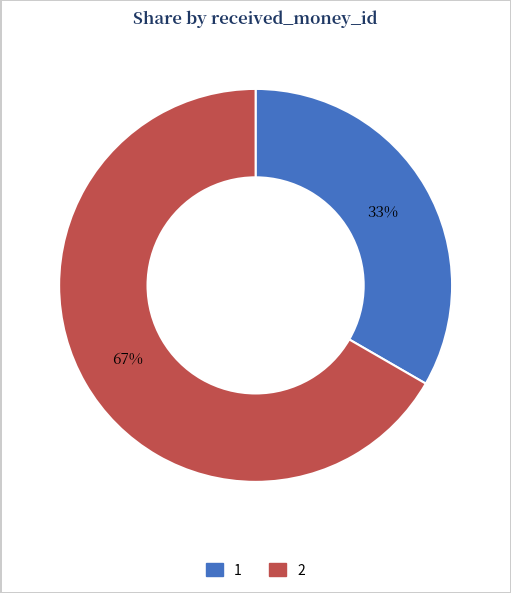

To the nearest percent, what percentage of the pie is 1?

33%